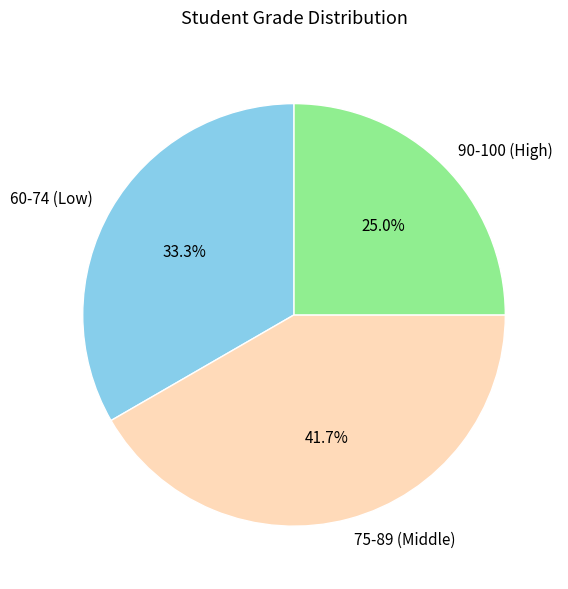

To the nearest percent, what is the average slice percentage?

33%